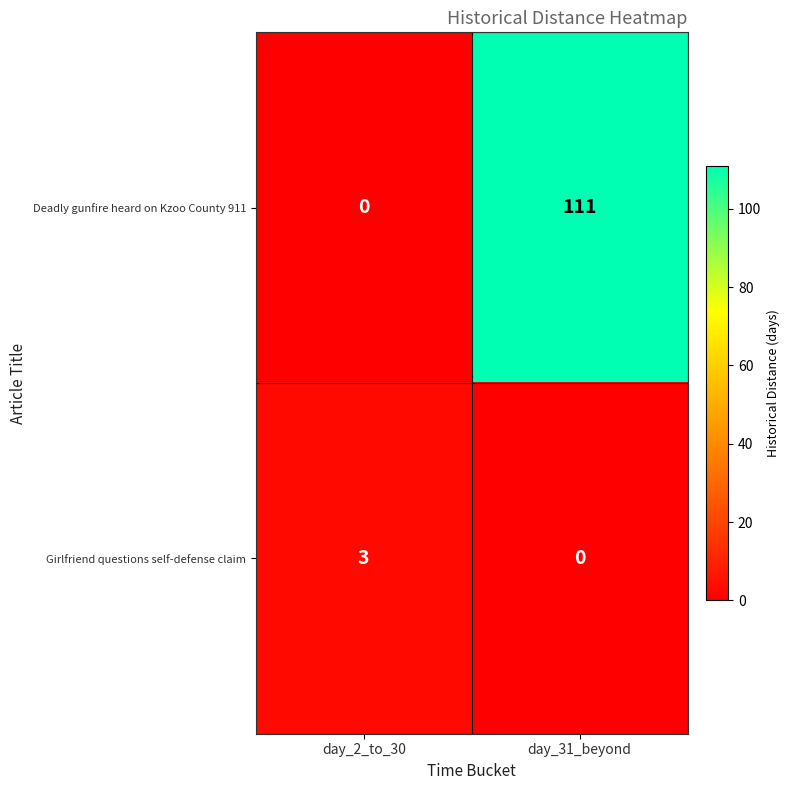

What is the total value across all series at day_2_to_30?

3